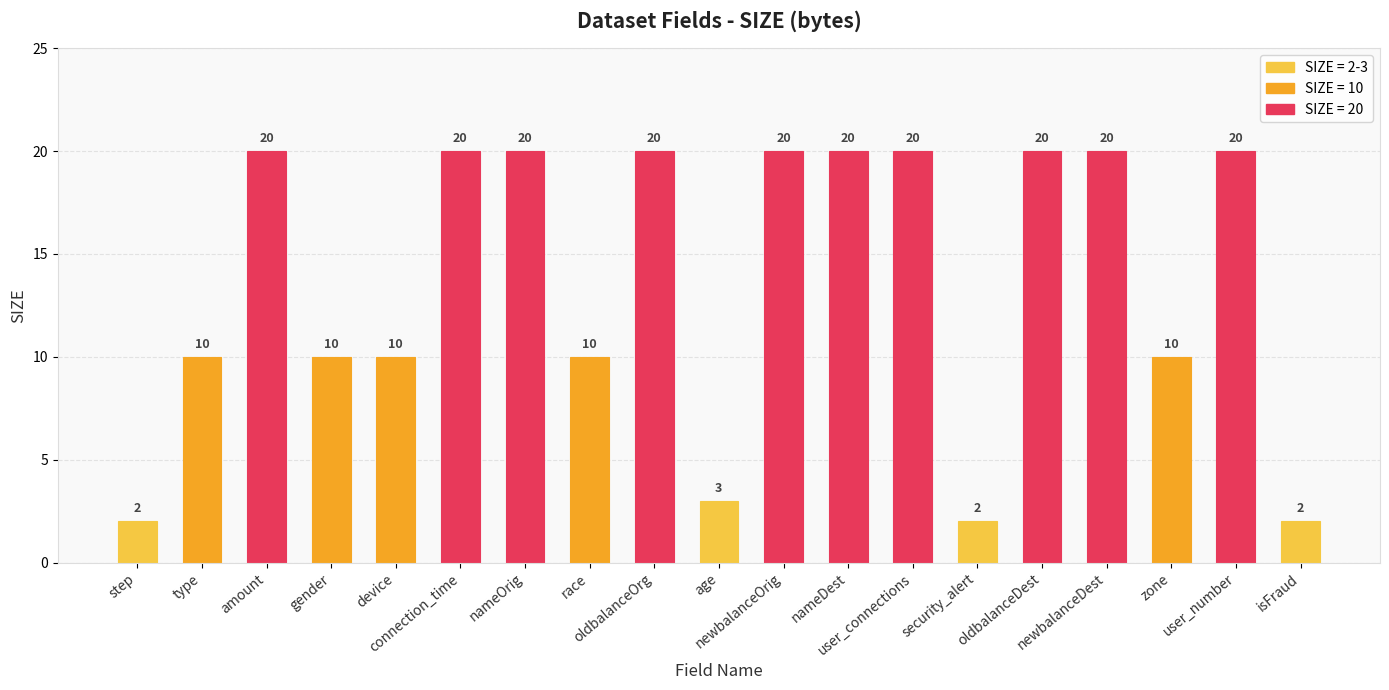

How many values are between 10 and 20?

15